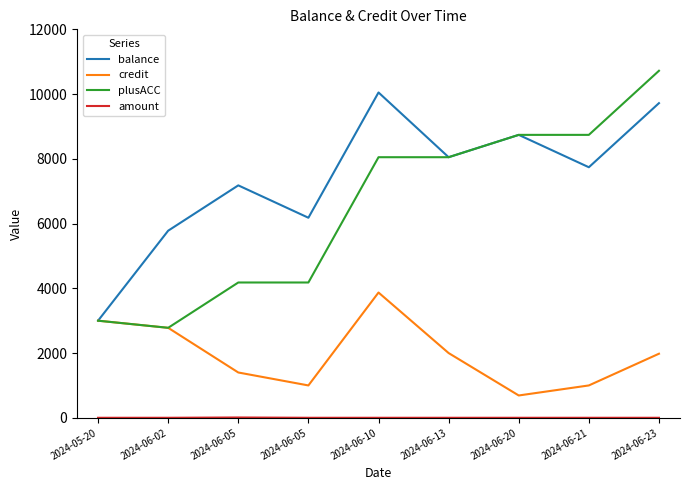

What is the highest value of the credit series?

3870